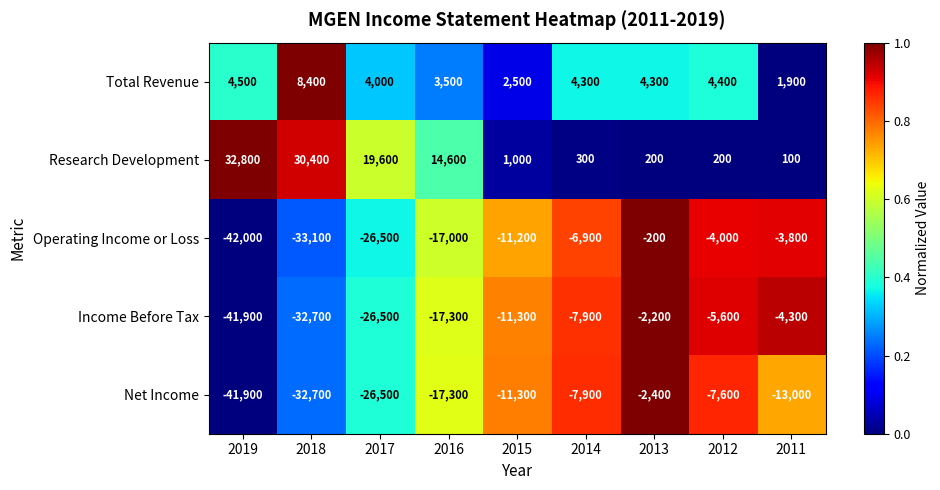

Is it true that Total Revenue equals 4400 at 2012?

True